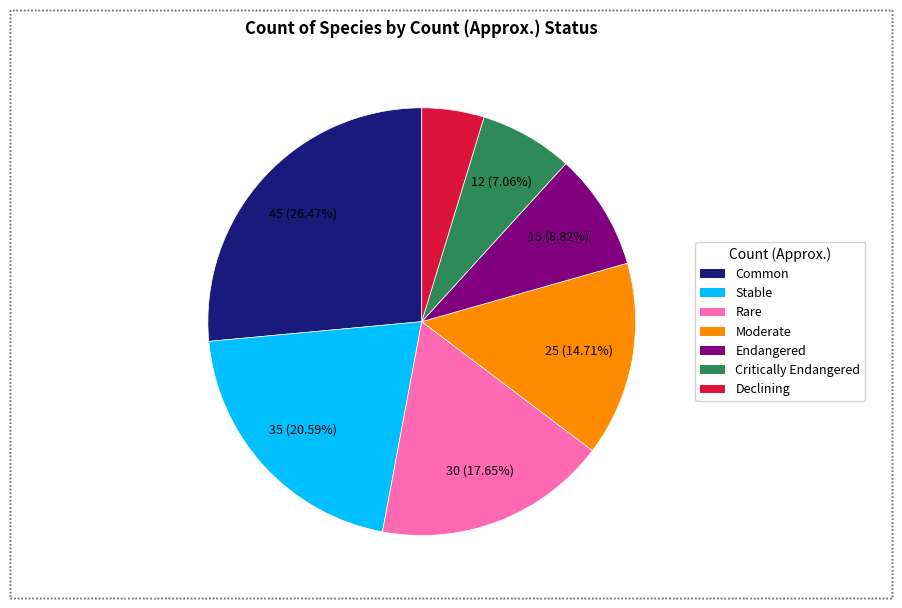

Count the number of slices in the pie.

7